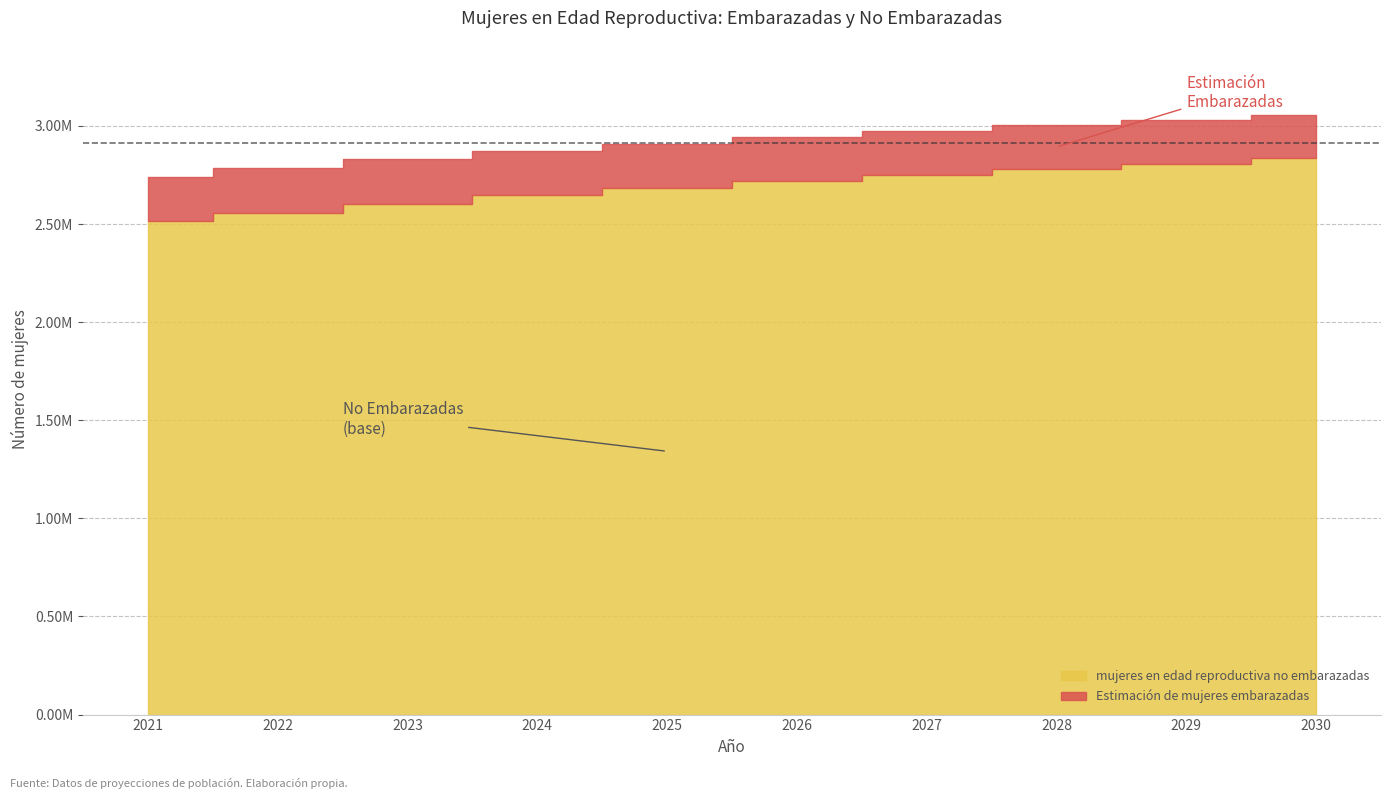

Reading right to left, list all the values displayed in this chart.

mujeres en edad reproductiva no embarazadas: 2834141.6	2807538.5	2781079.6	2750788.3	2717646.7	2683635.5	2645879.4	2602276.4	2558828.7	2513492.1
Estimación de mujeres embarazadas: 219858.4	221461.5	222920.4	224211.7	225353.3	226364.5	227120.6	227723.6	228171.3	228507.9